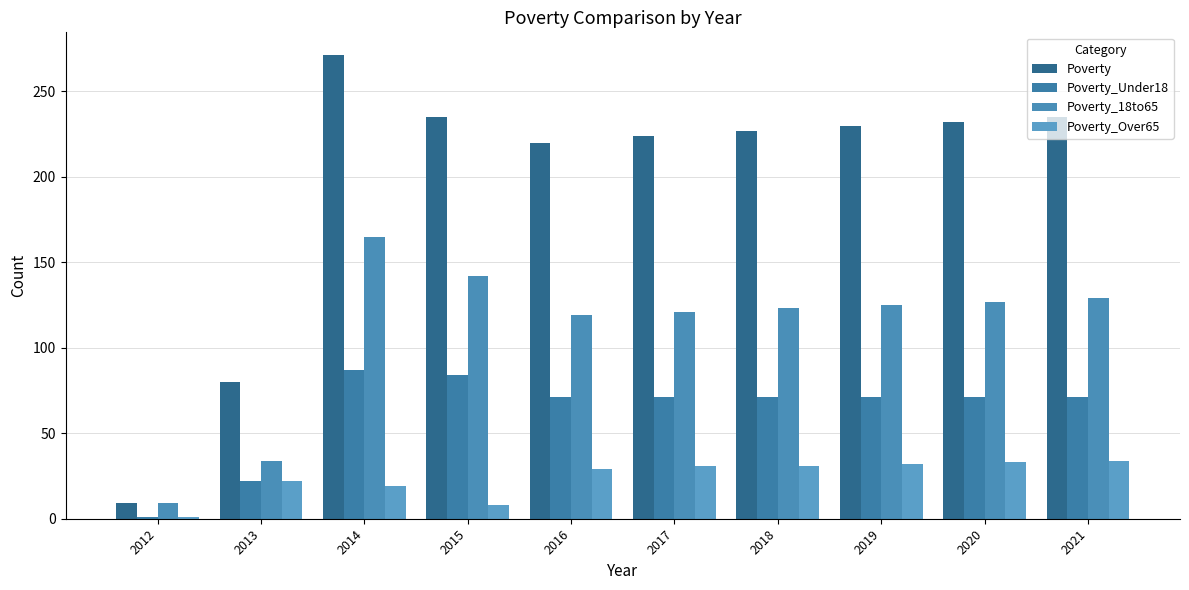

Between 2018 and 2012, which is larger?

2018